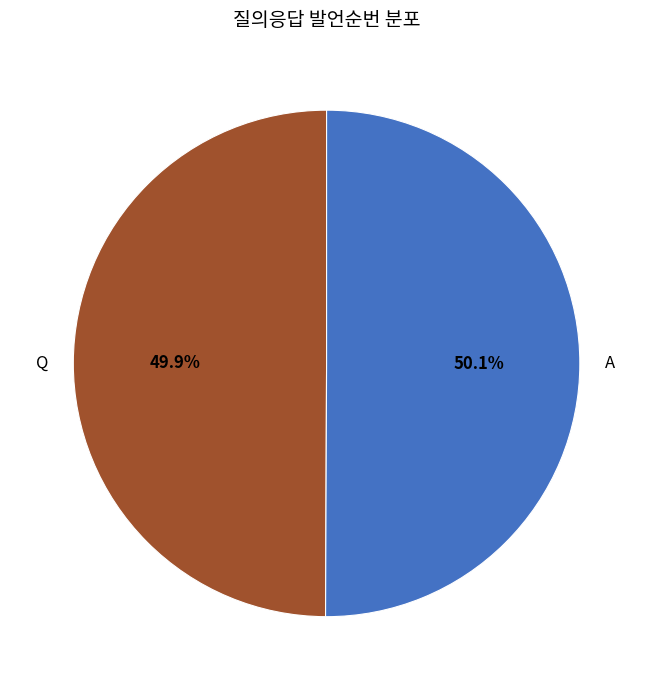

Approximately how many times larger is the value at Q compared to A?

1.0